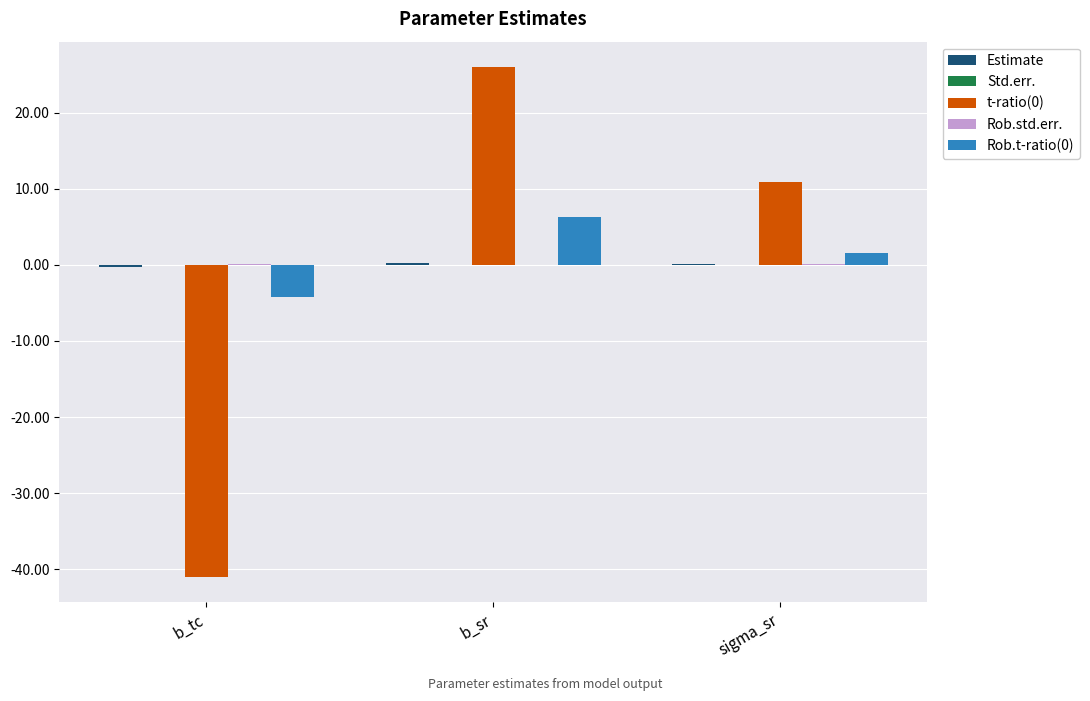

How many categories are shown in the chart?

3